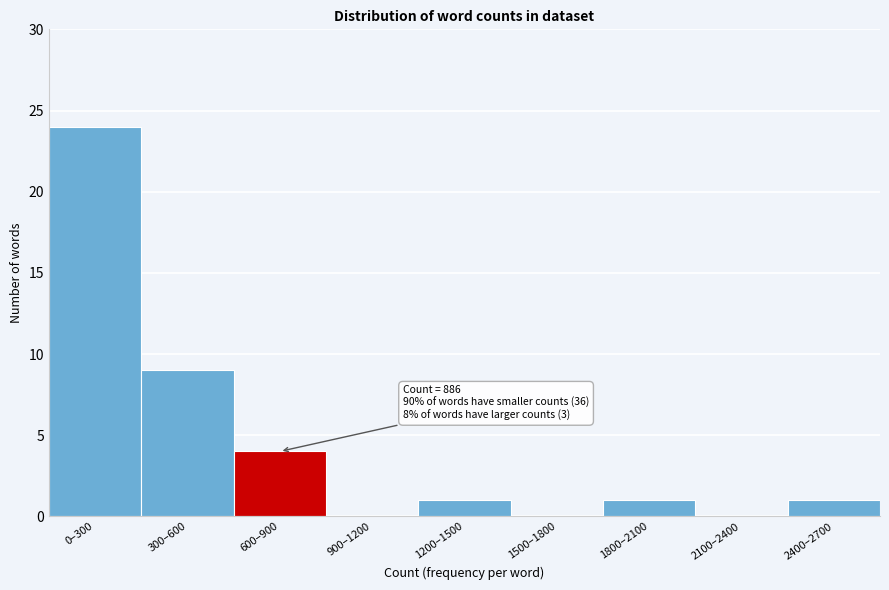

Reading right to left, list all the values displayed in this chart.

2400–2700=1	2100–2400=0	1800–2100=1	1500–1800=0	1200–1500=1	900–1200=0	600–900=4	300–600=9	0–300=24